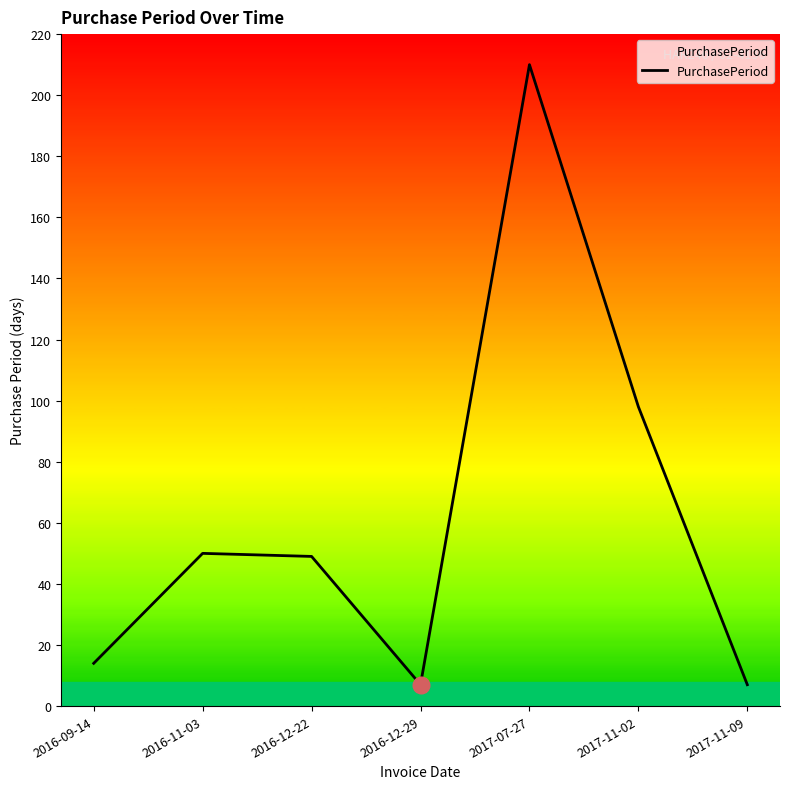

What is the difference between the maximum and minimum values?

203